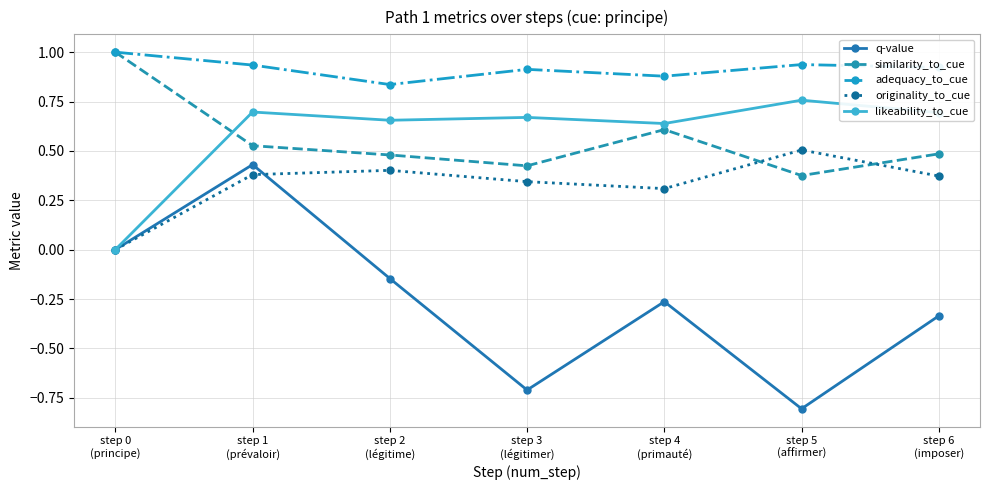

Which series has the largest range (max minus min)?

q-value